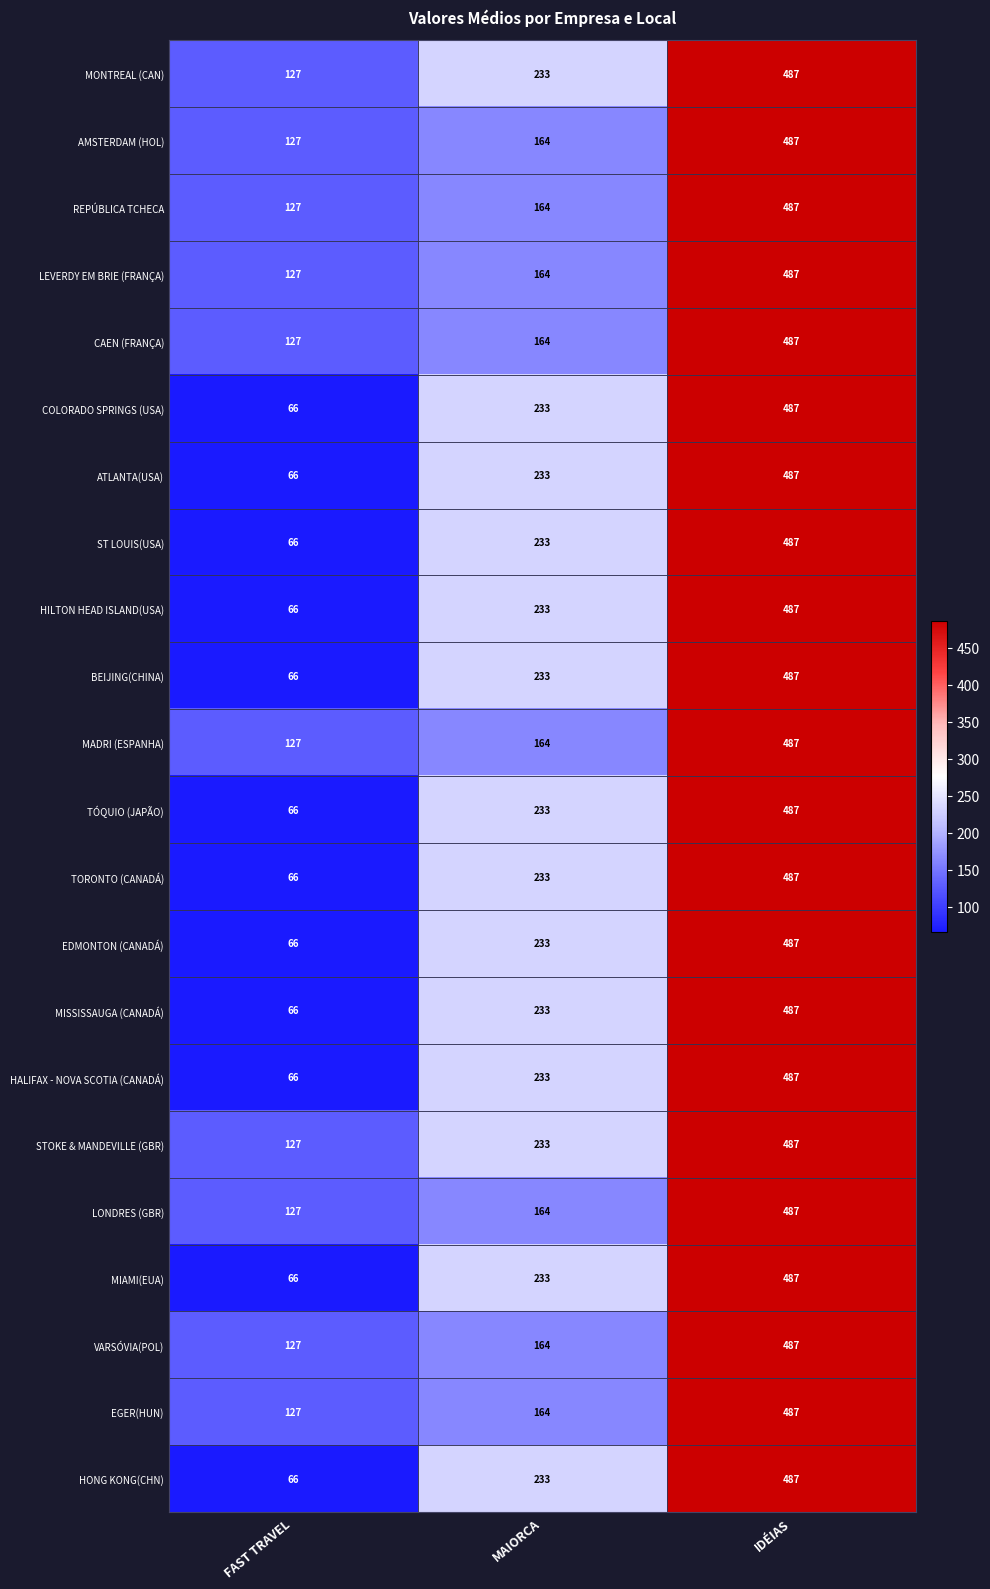

At which category is the sum across all series the highest?

IDÉIAS